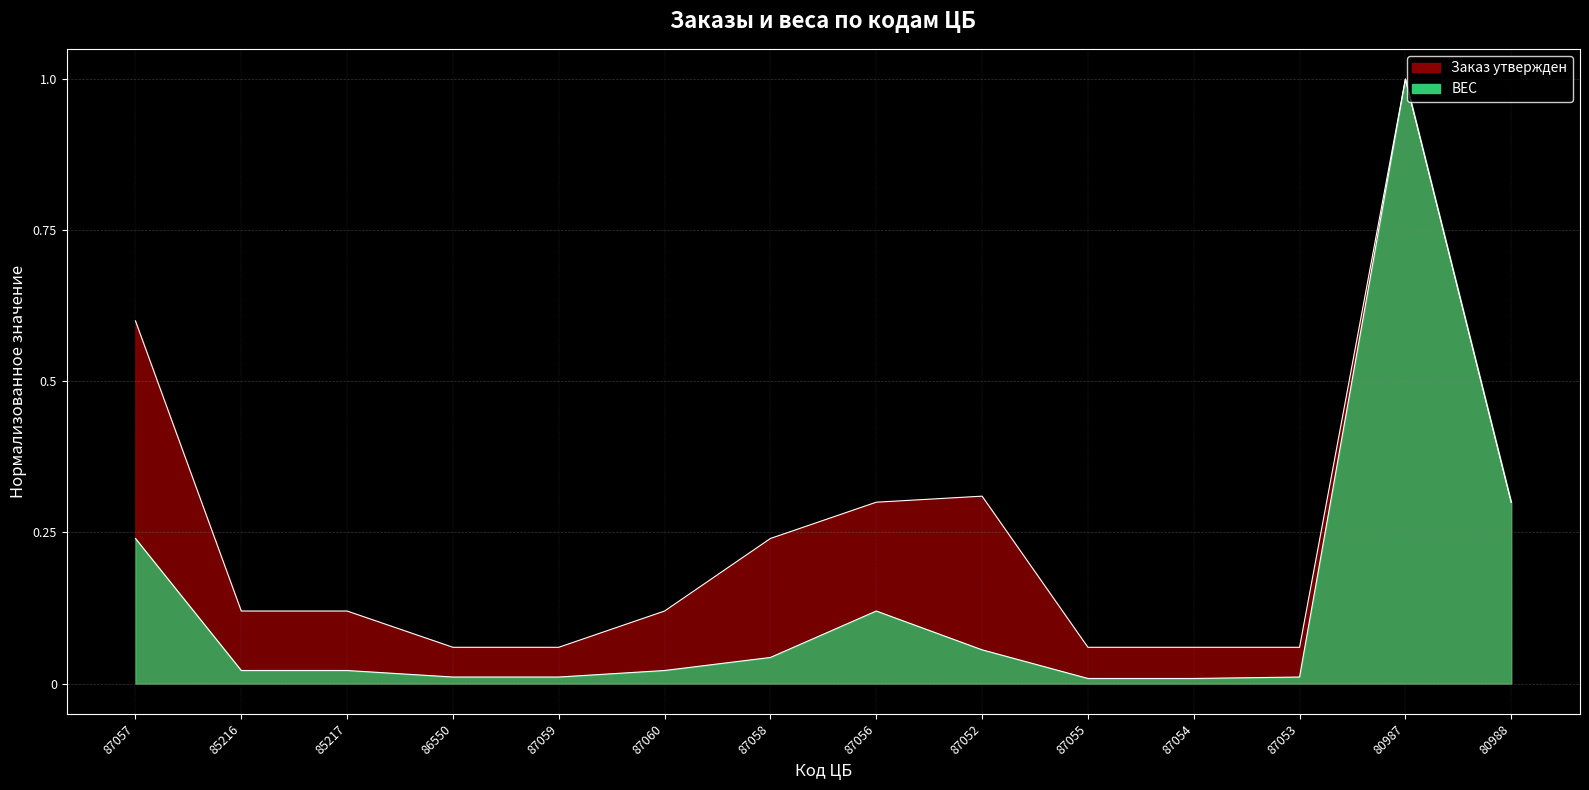

List the labels in order of ВЕС value, smallest first.

87055, 87054, 86550, 87059, 87053, 85216, 85217, 87060, 87058, 87052, 87056, 87057, 80988, 80987